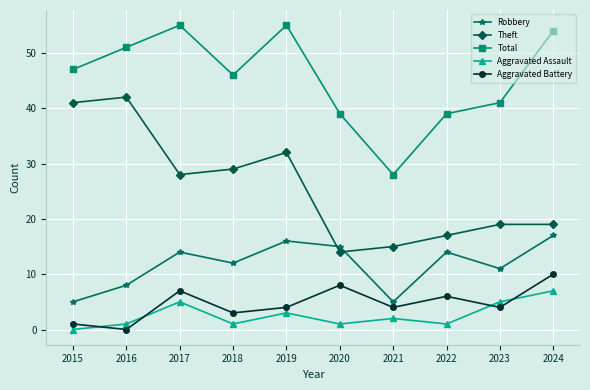

What are all the series names shown in the legend?

Robbery, Theft, Total, Aggravated Assault, Aggravated Battery